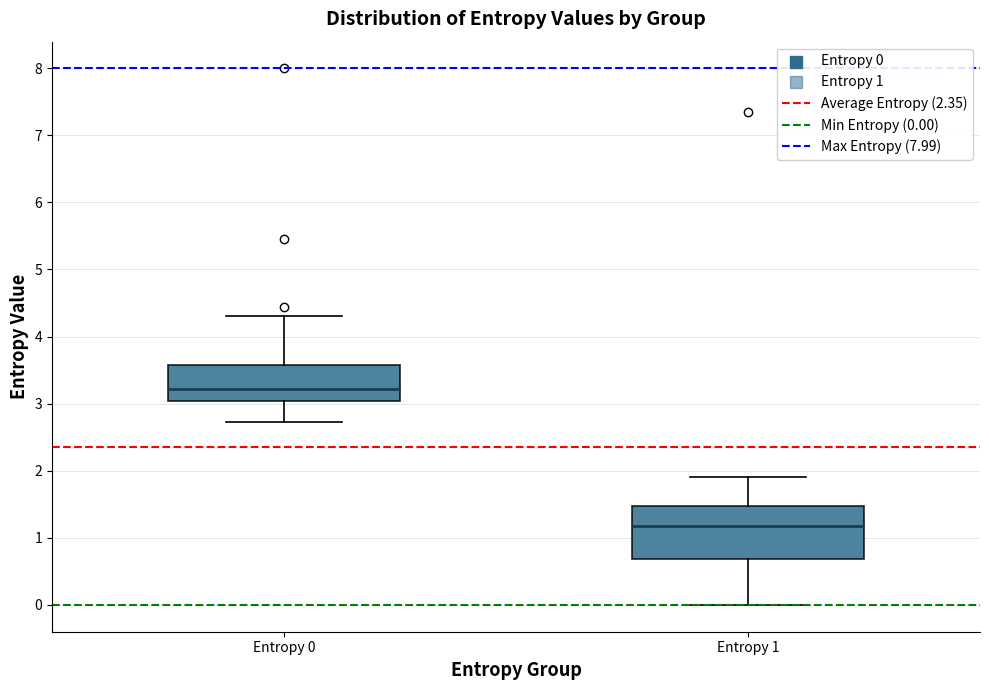

Which box is the tallest, from its lower edge to its upper edge?

Entropy 1